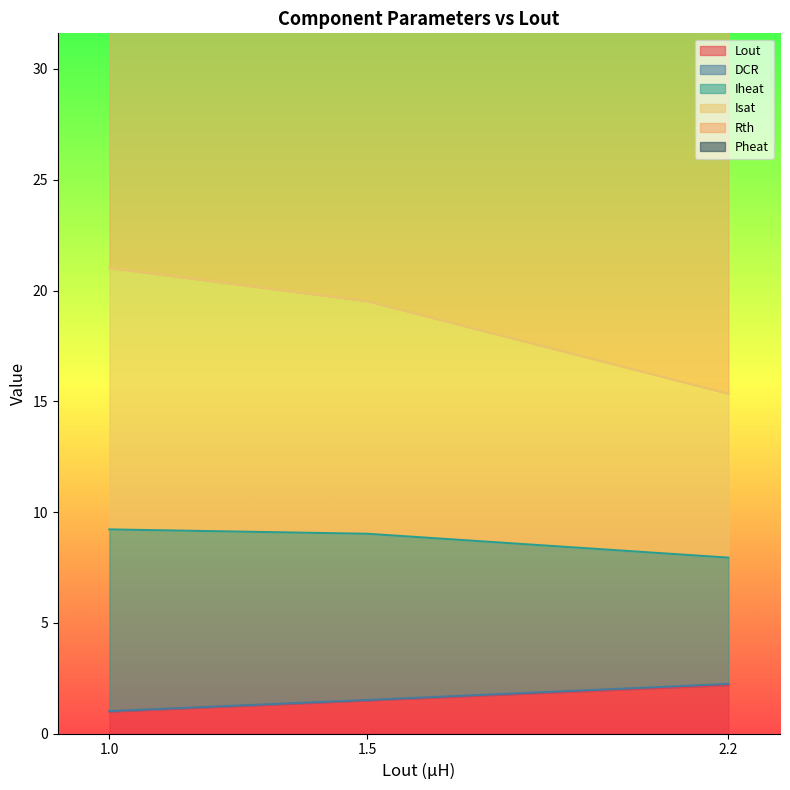

List the series in order of their peak value, highest first.

Rth, DCR, Iheat, Pheat, Isat, Lout